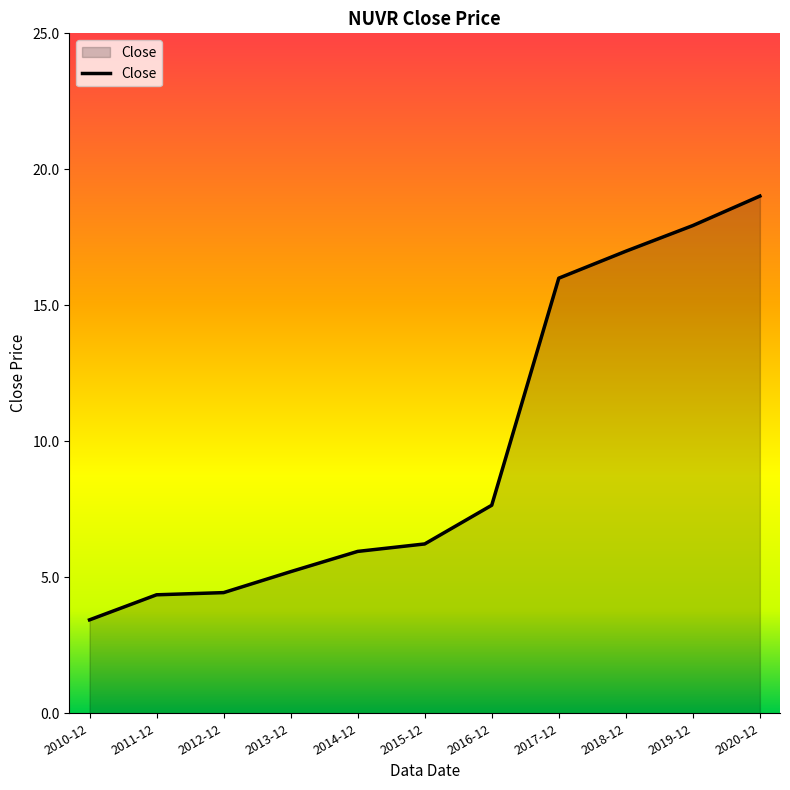

What position from the right is 2017-12?

4